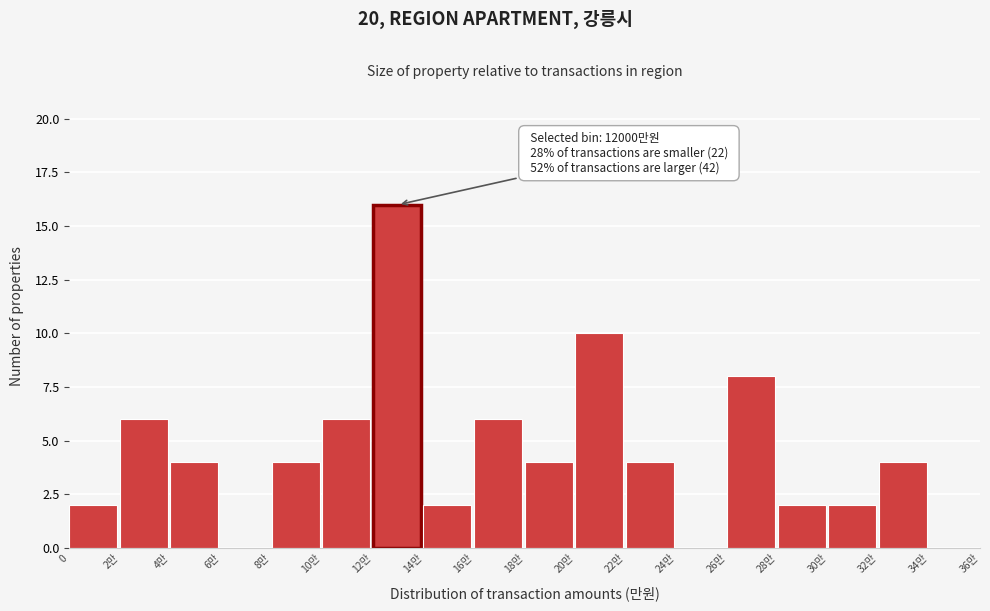

Reading right to left, extract all data points from this chart.

34만=0	32만=4	30만=2	28만=2	26만=8	24만=0	22만=4	20만=10	18만=4	16만=6	14만=2	12만=16	10만=6	8만=4	6만=0	4만=4	2만=6	0=2